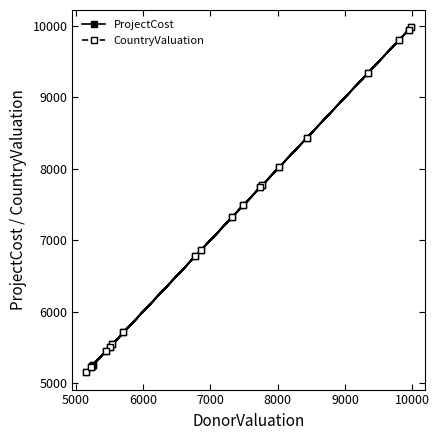

What is the difference between the maximum and second lowest values in the CountryValuation series?

4753